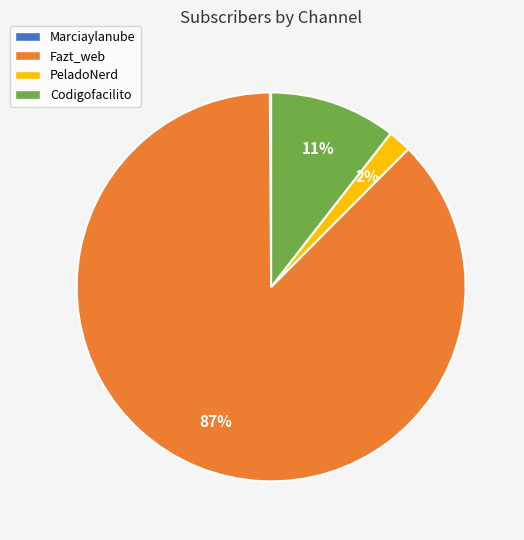

To the nearest percent, what is the difference between the largest and smallest slice percentages?

87%